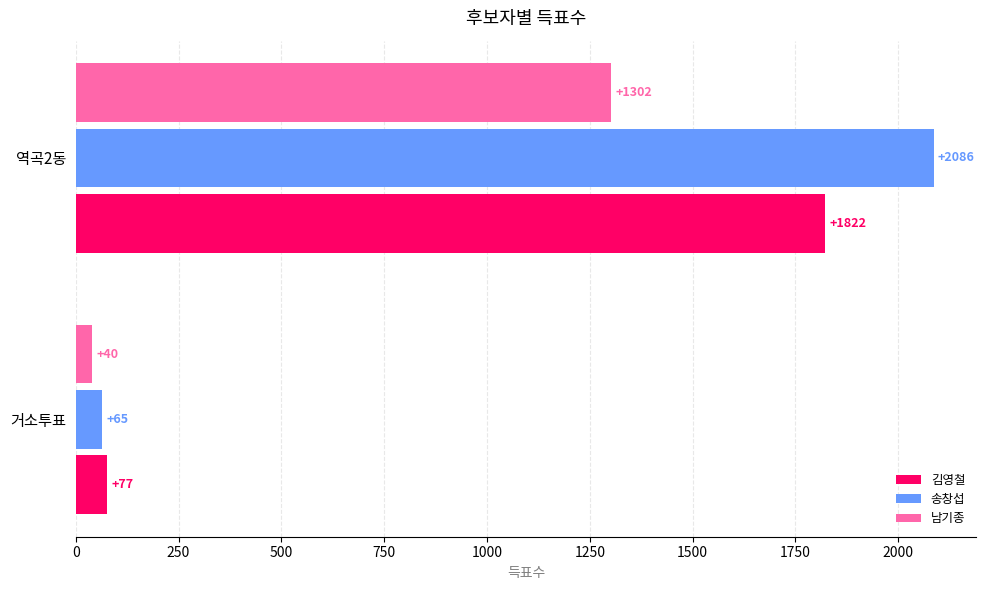

Which series has the widest spread of values?

송창섭